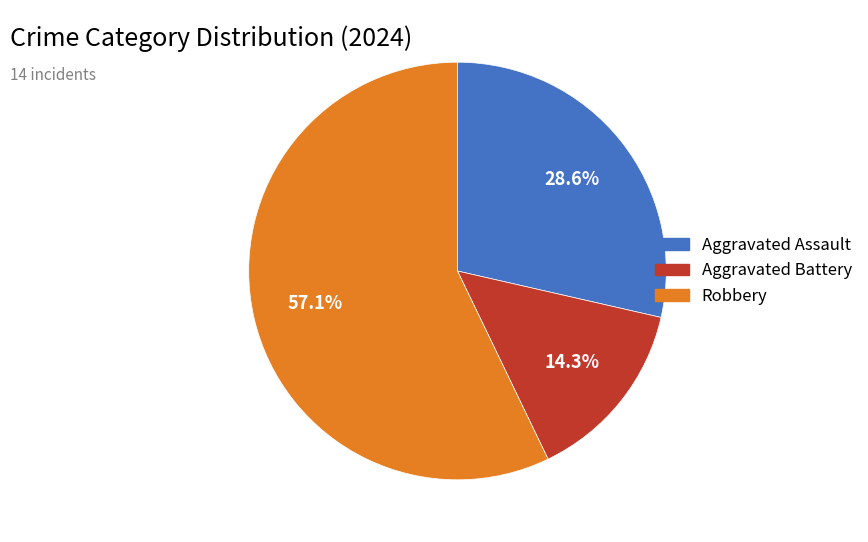

How many slices are in this pie chart?

3